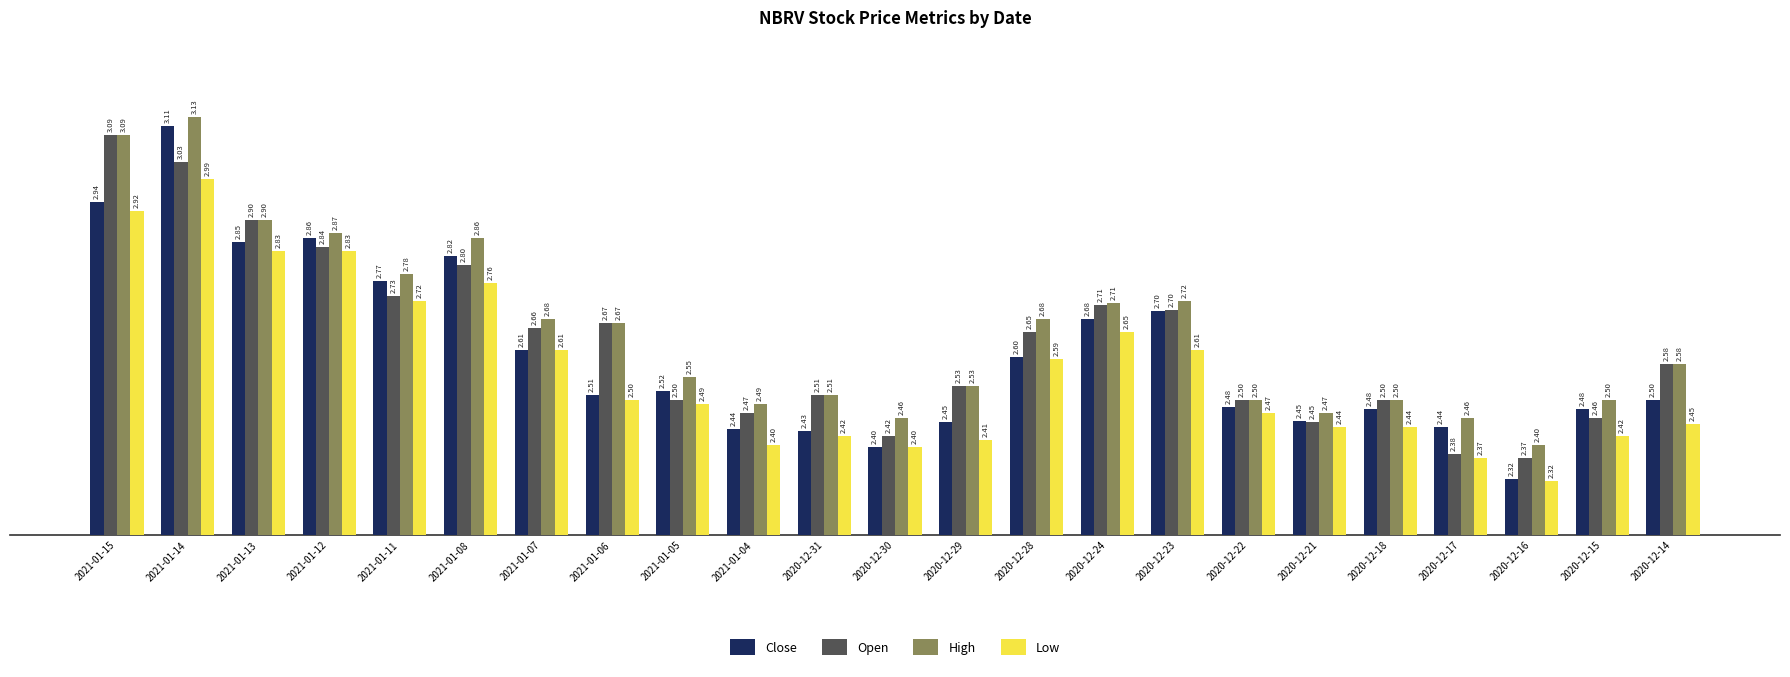

Which series changed the most between 2021-01-11 and 2020-12-24?

Close